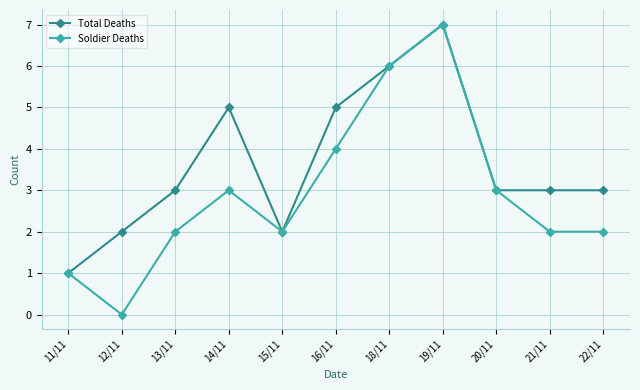

At which category does the chart reach its peak across all series?

19/11